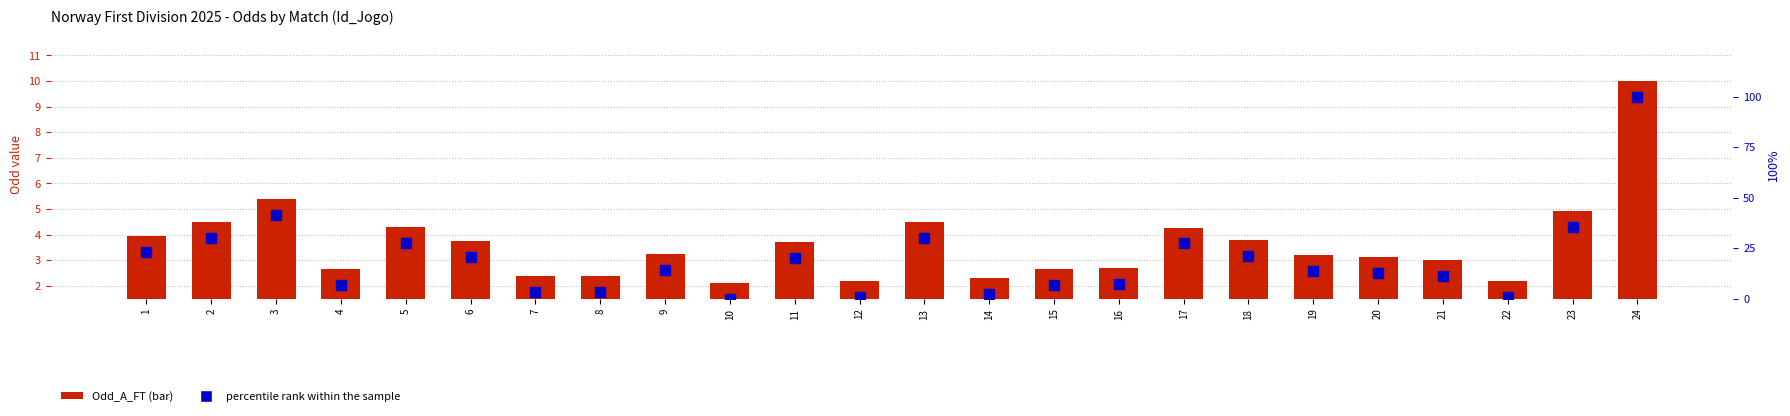

What is the difference between the second highest and second lowest values in the percentile rank within the sample series?

40.7